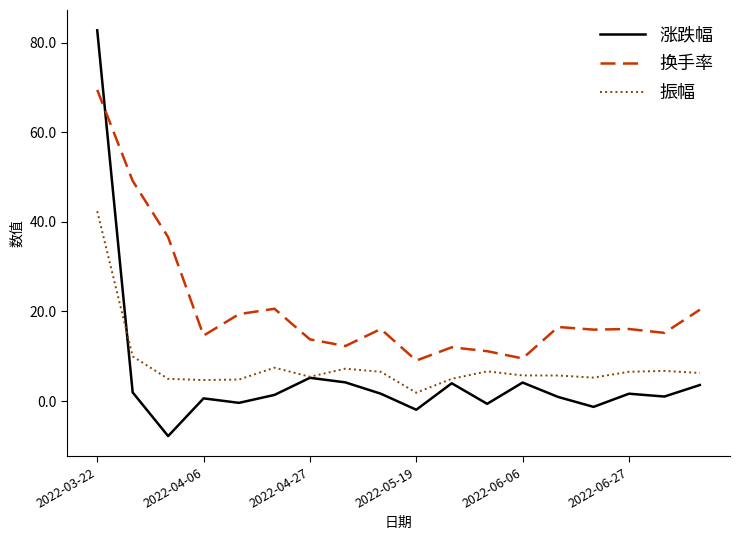

How many lines are shown in the chart?

3